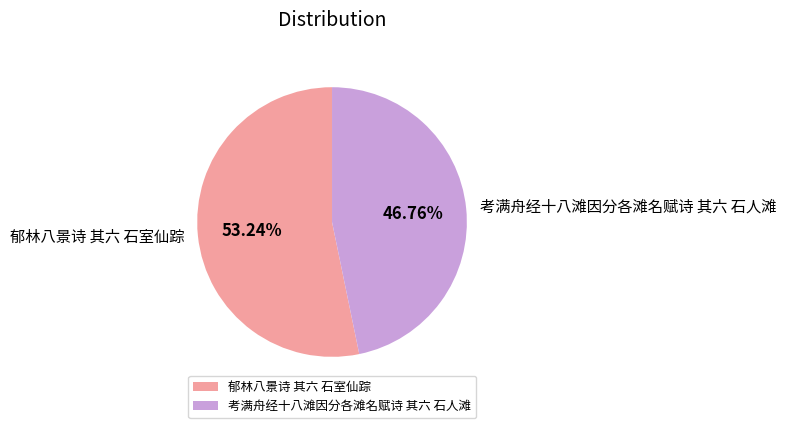

What percentage do 郁林八景诗 其六 石室仙踪 and 考满舟经十八滩因分各滩名赋诗 其六 石人滩 together represent?

100.0%